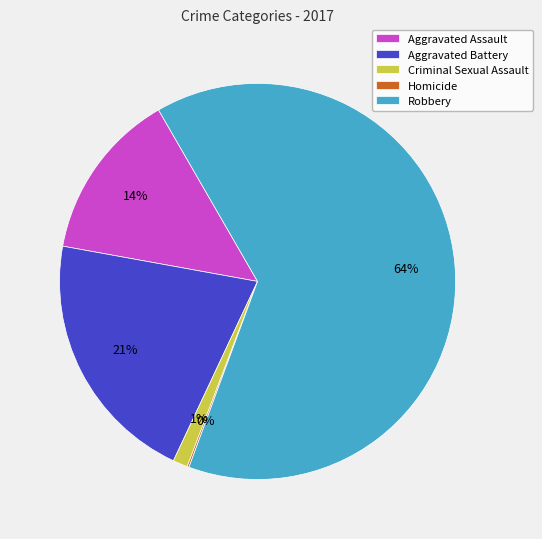

The Robbery slice represents 64% of the pie. True or false?

True